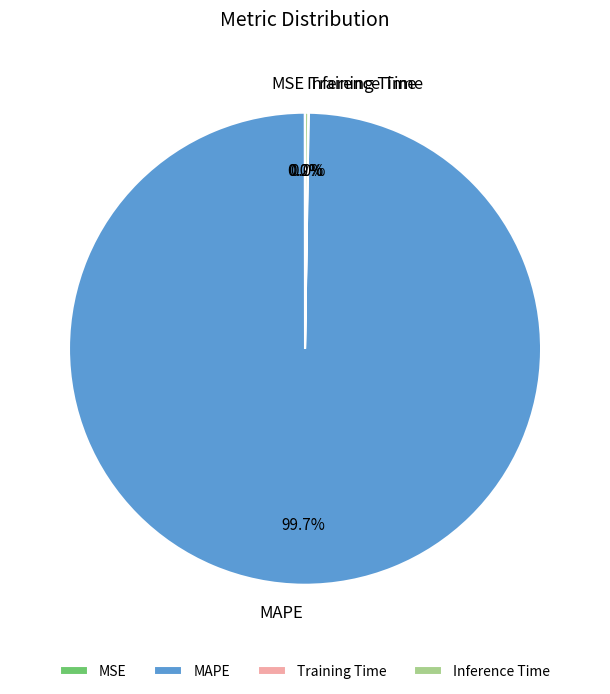

What is the largest slice in the pie chart?

MAPE